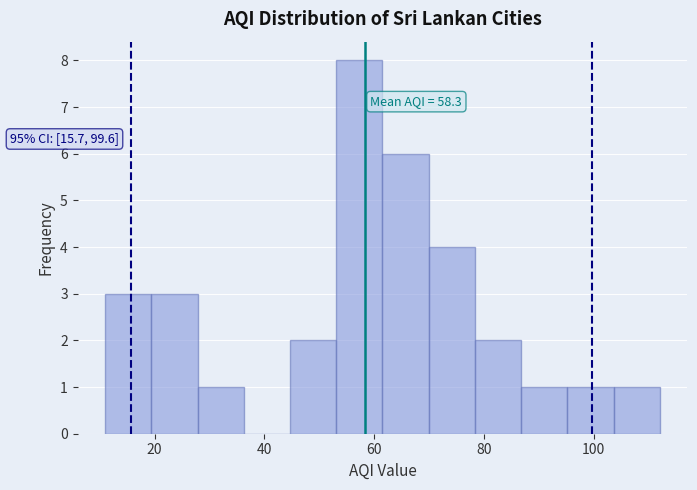

Which range on the x-axis has the tallest bar?

54 to 62